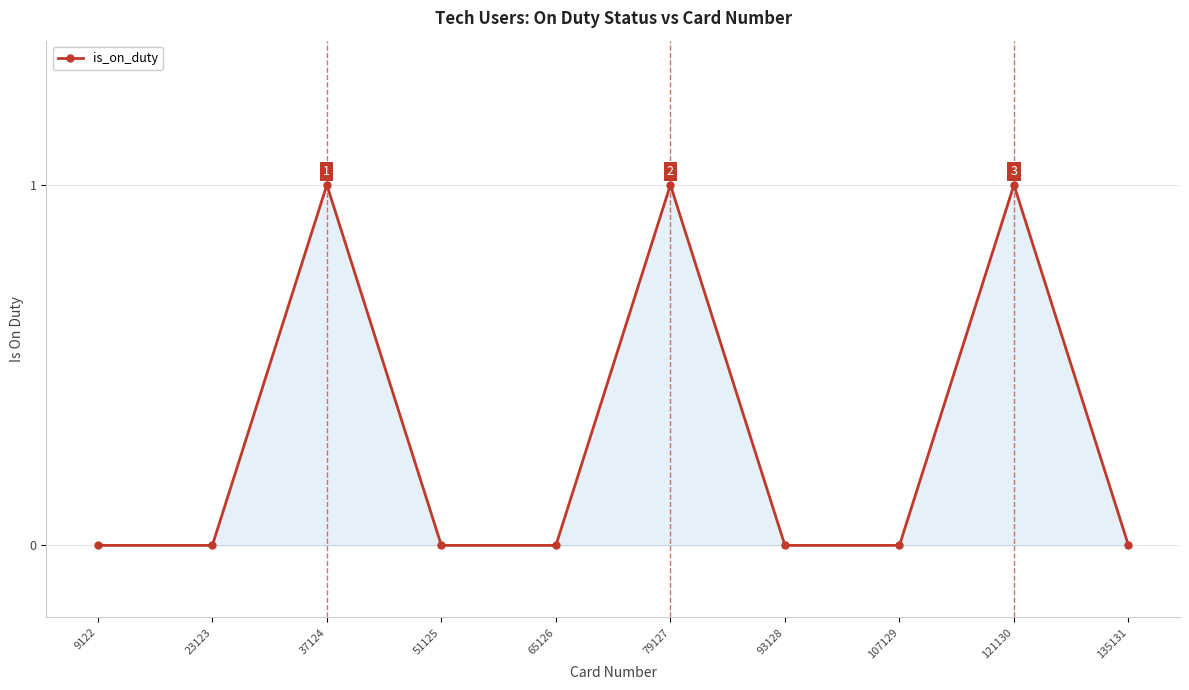

Reading left to right, transcribe all the data shown in this chart.

9122=0	23123=0	37124=1	51125=0	65126=0	79127=1	93128=0	107129=0	121130=1	135131=0